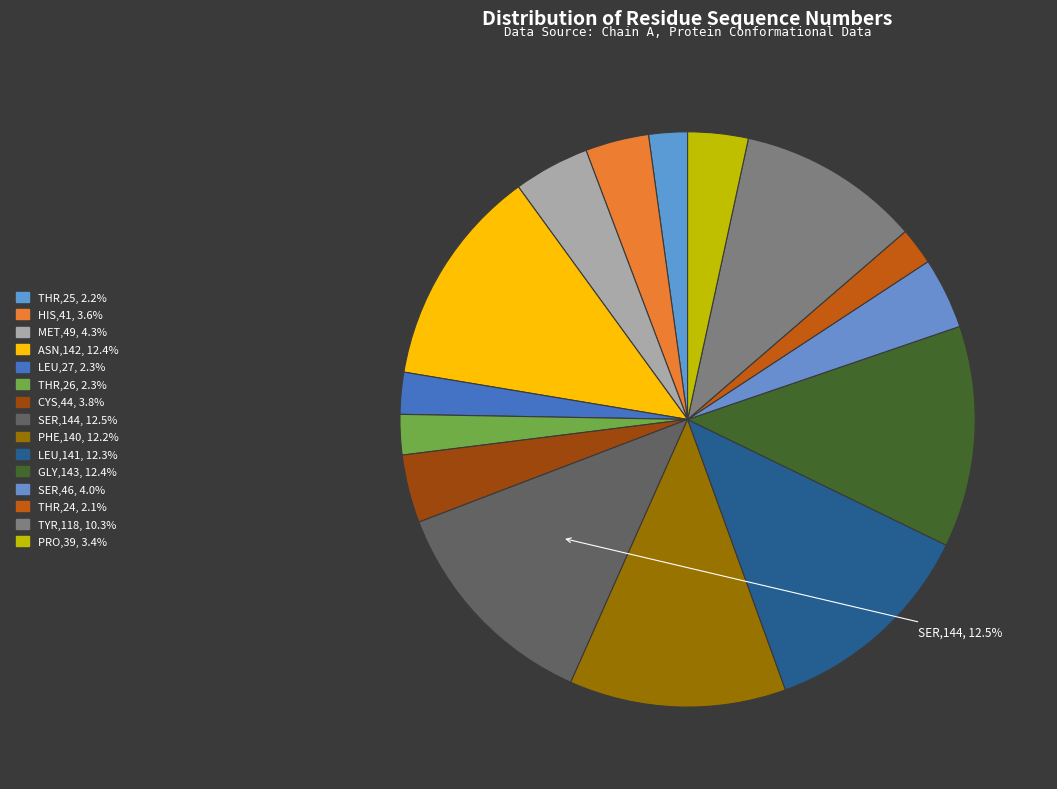

Which slice is the smallest?

THR,24